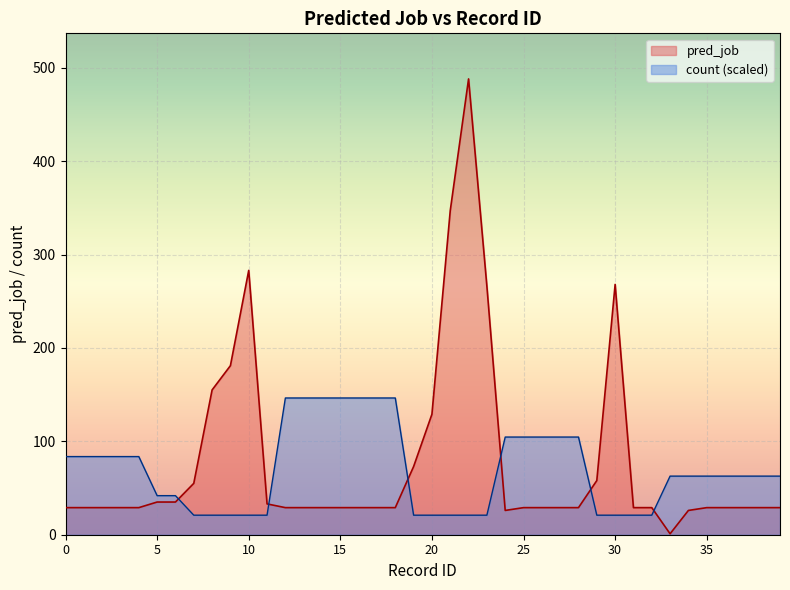

At which label is pred_job closest to 244?

23